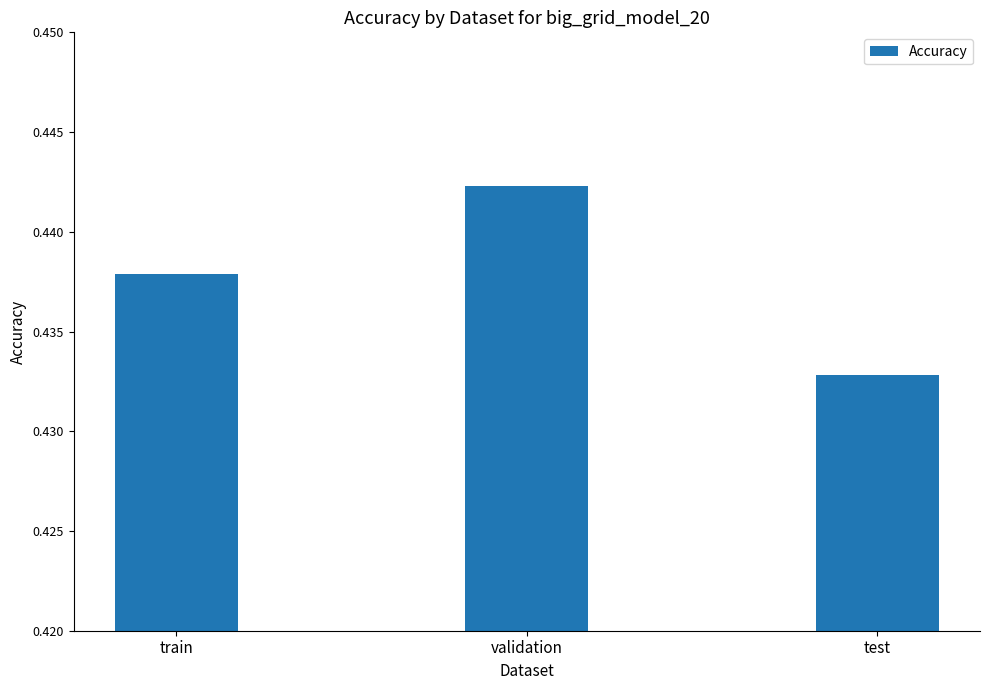

Are the bars grouped side by side (vs. stacked)?

No